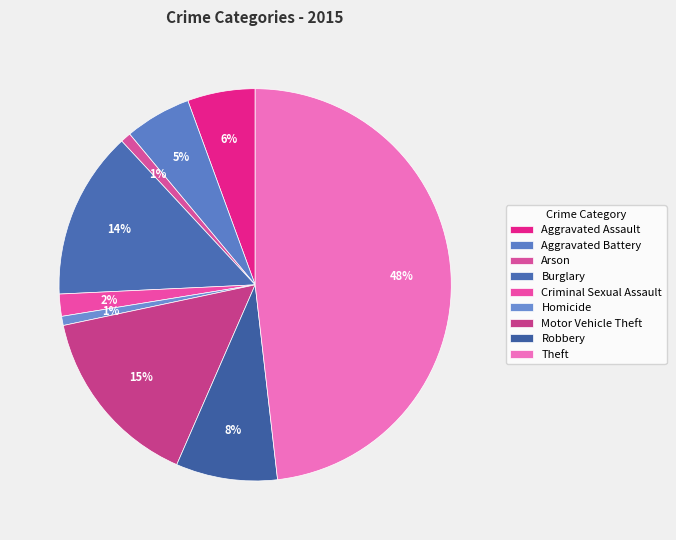

What is the smallest slice in the pie chart?

Homicide